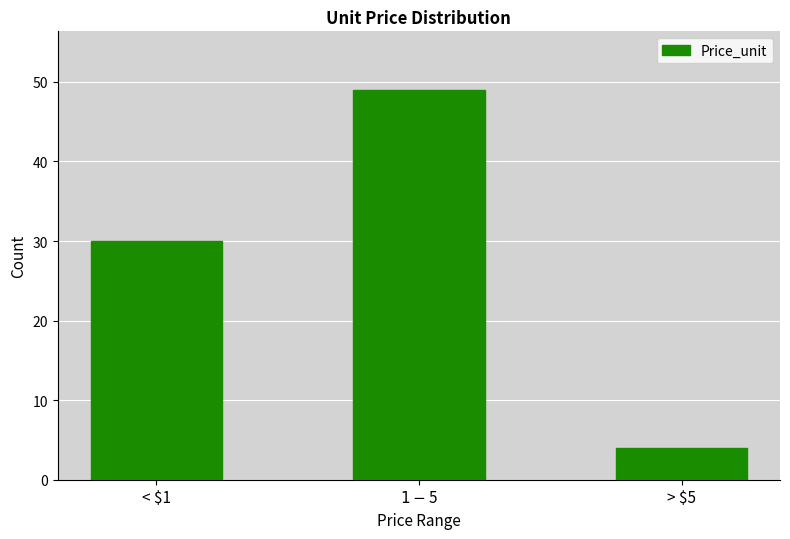

Reading right to left, extract all data points from this chart.

4	49	30